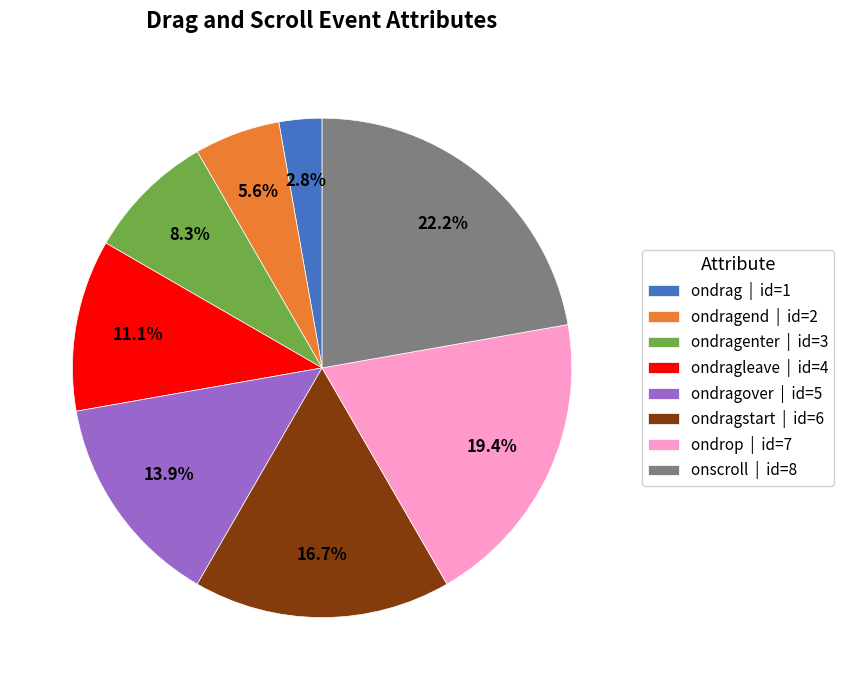

Rank the categories by value from highest to lowest.

onscroll | id=8, ondrop | id=7, ondragstart | id=6, ondragover | id=5, ondragleave | id=4, ondragenter | id=3, ondragend | id=2, ondrag | id=1